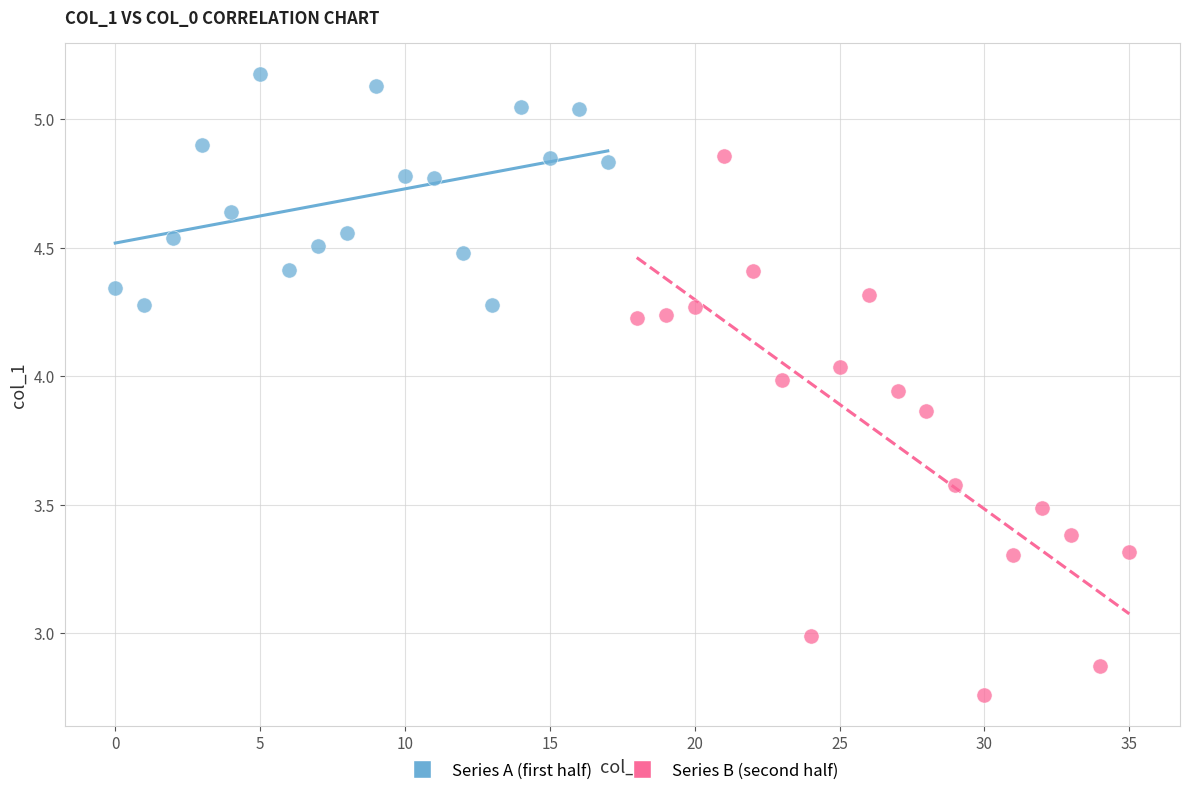

Which series reaches the minimum Y coordinate?

Series B (second half)